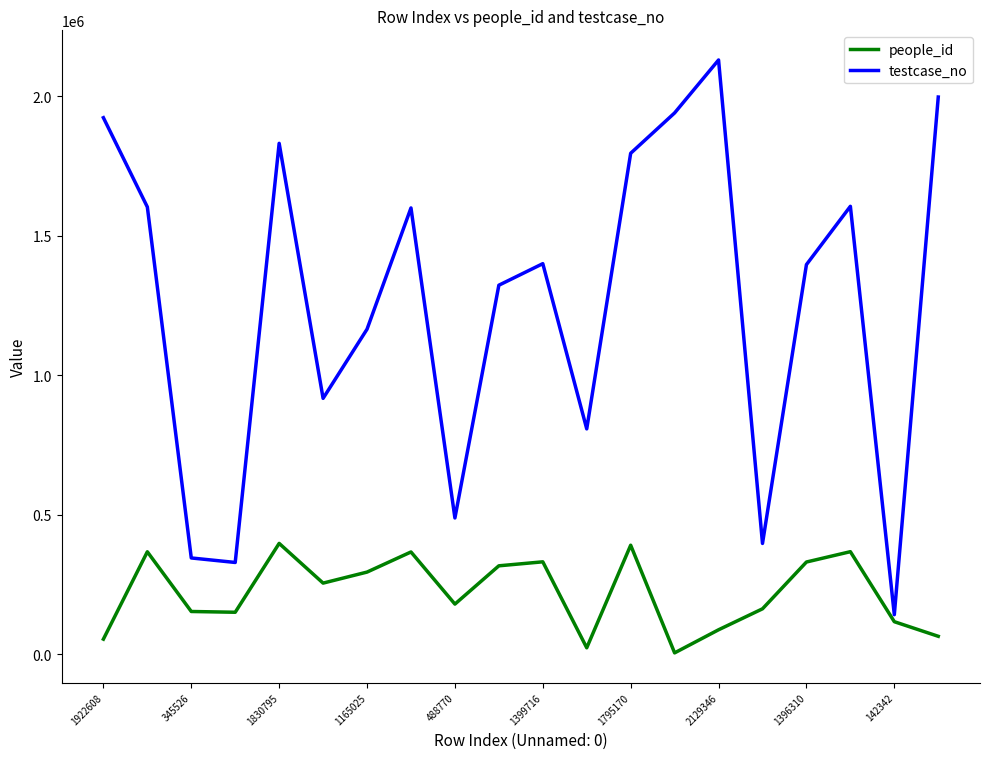

Rank the series by their maximum value, from lowest to highest.

people_id, testcase_no